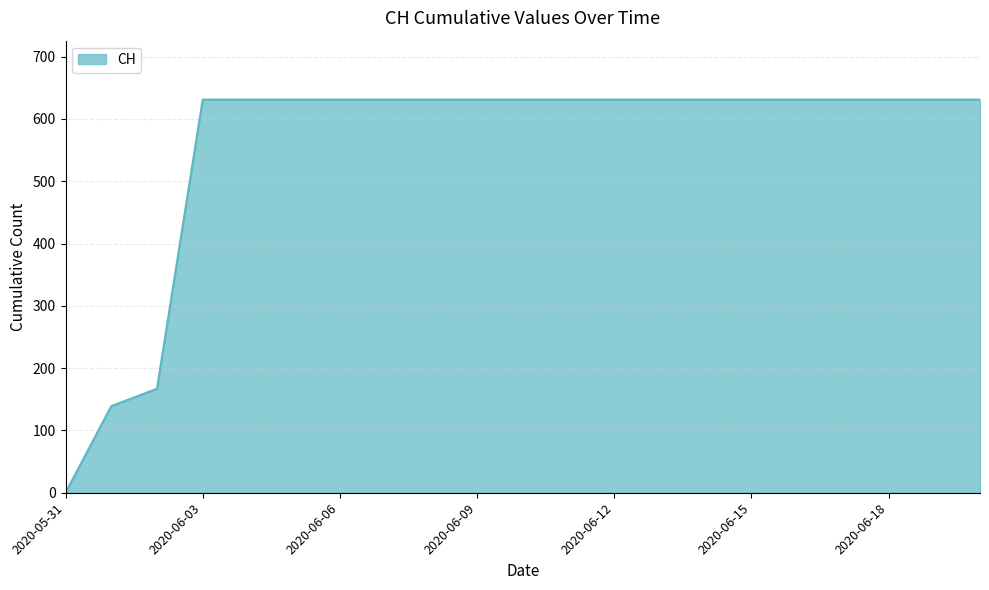

What is the difference between the maximum and minimum values?

631